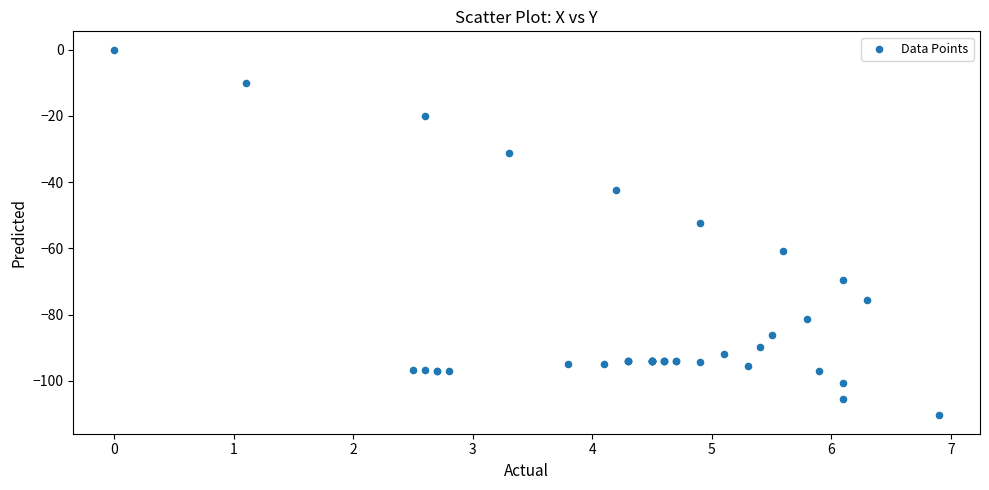

What Y value in the scatter plot is closest to -55?

-52.3